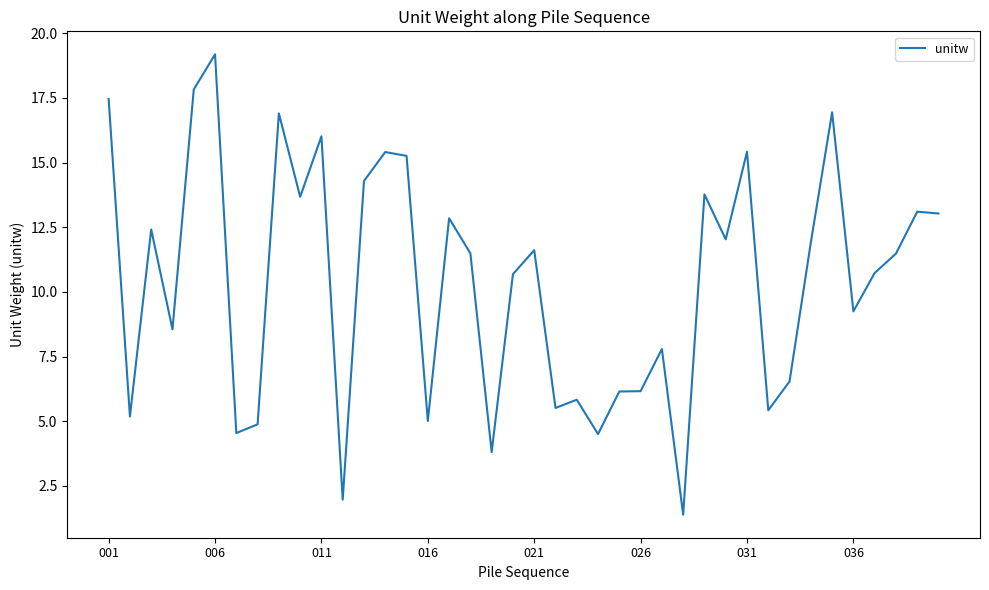

What is the greatest value displayed?

19.2